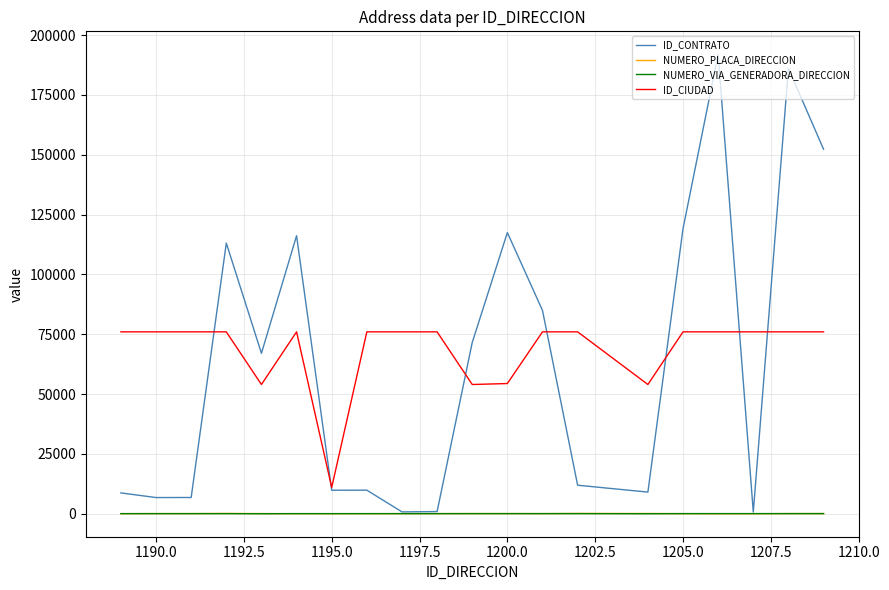

True or false: ID_CIUDAD and NUMERO_VIA_GENERADORA_DIRECCION cross at least once.

False